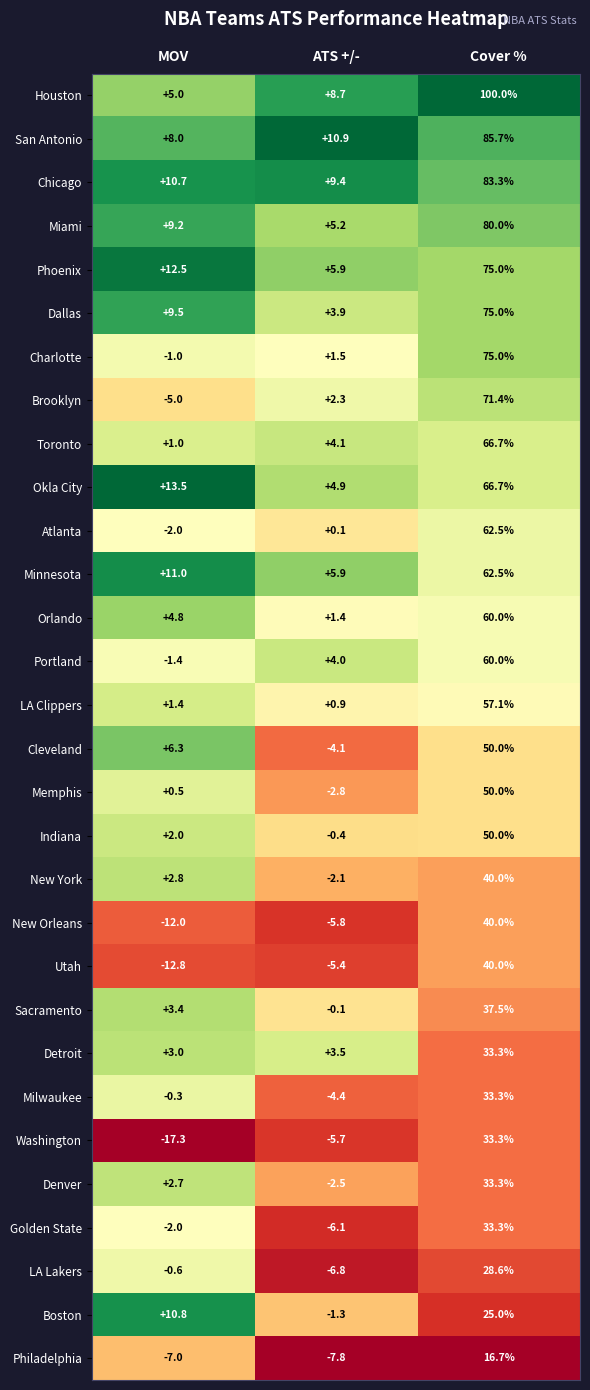

Rank the categories by New Orleans value from highest to lowest.

Cover %, ATS +/-, MOV